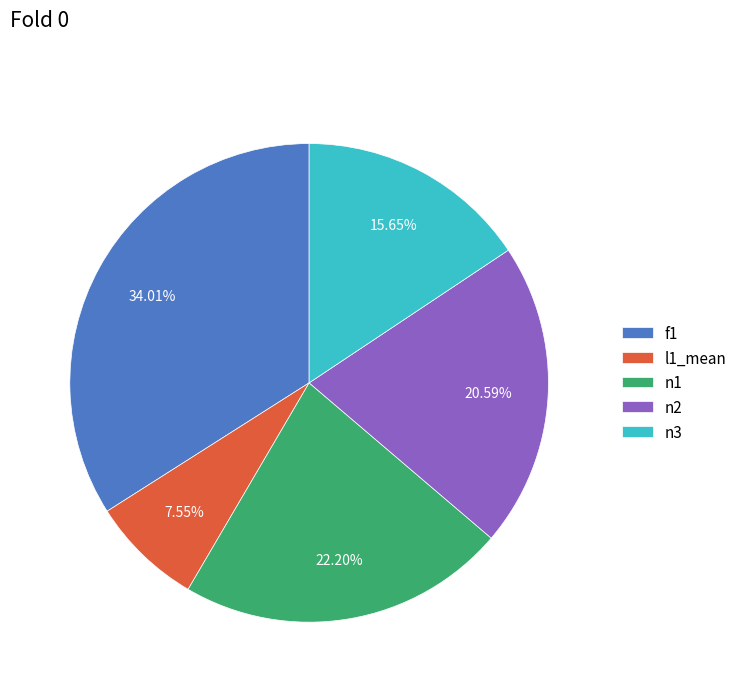

Combined, do l1_mean and n2 account for over 50%?

No